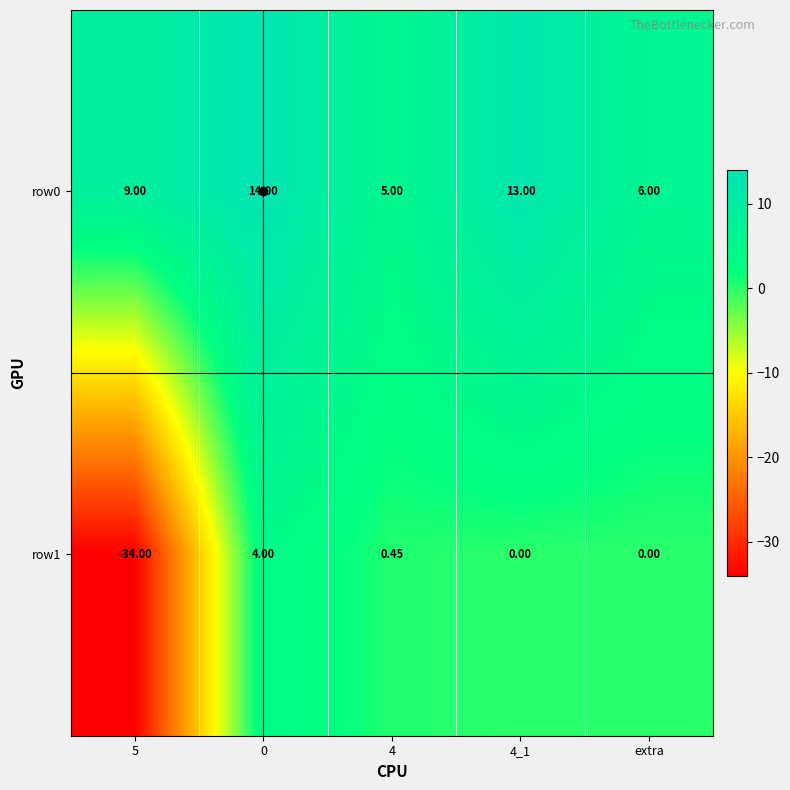

What is the difference between the highest and lowest values at extra?

6.0